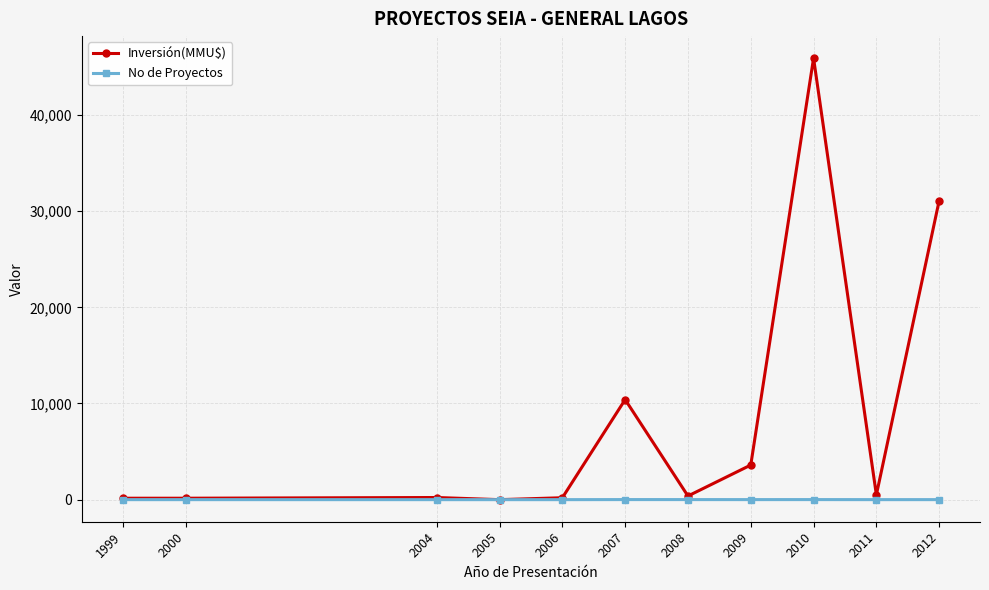

Where is Inversión(MMU$) nearest to the value 22951?

2012